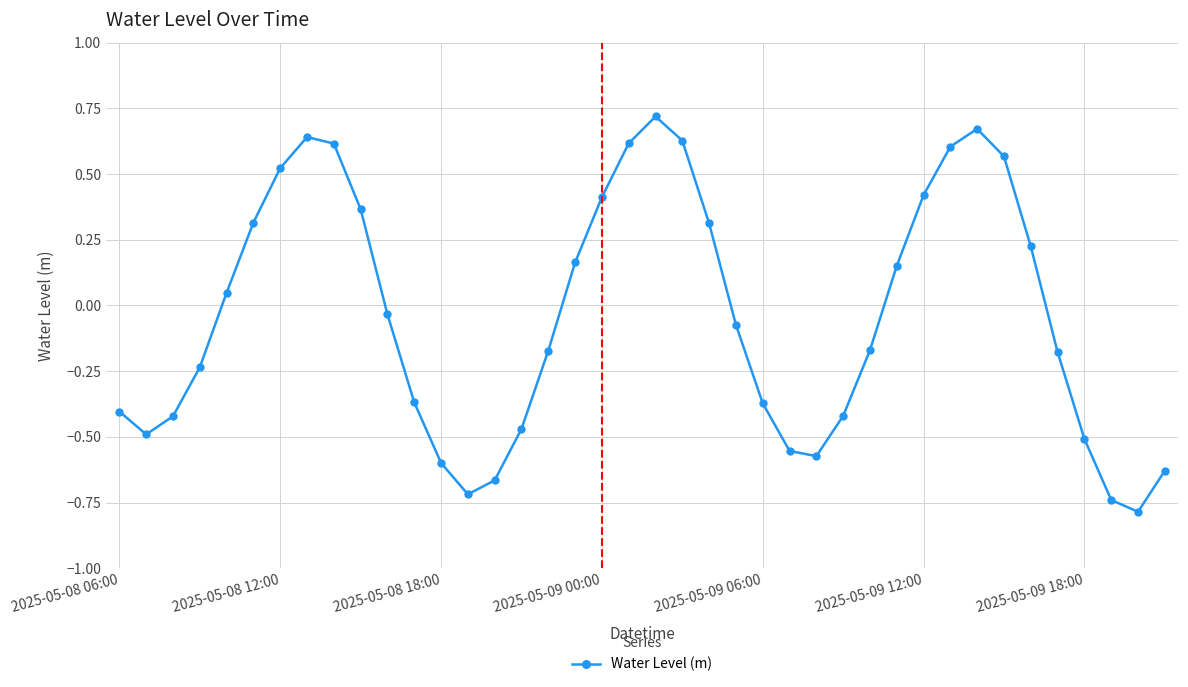

How many points are higher than both their immediate neighbors (excluding endpoints)?

3